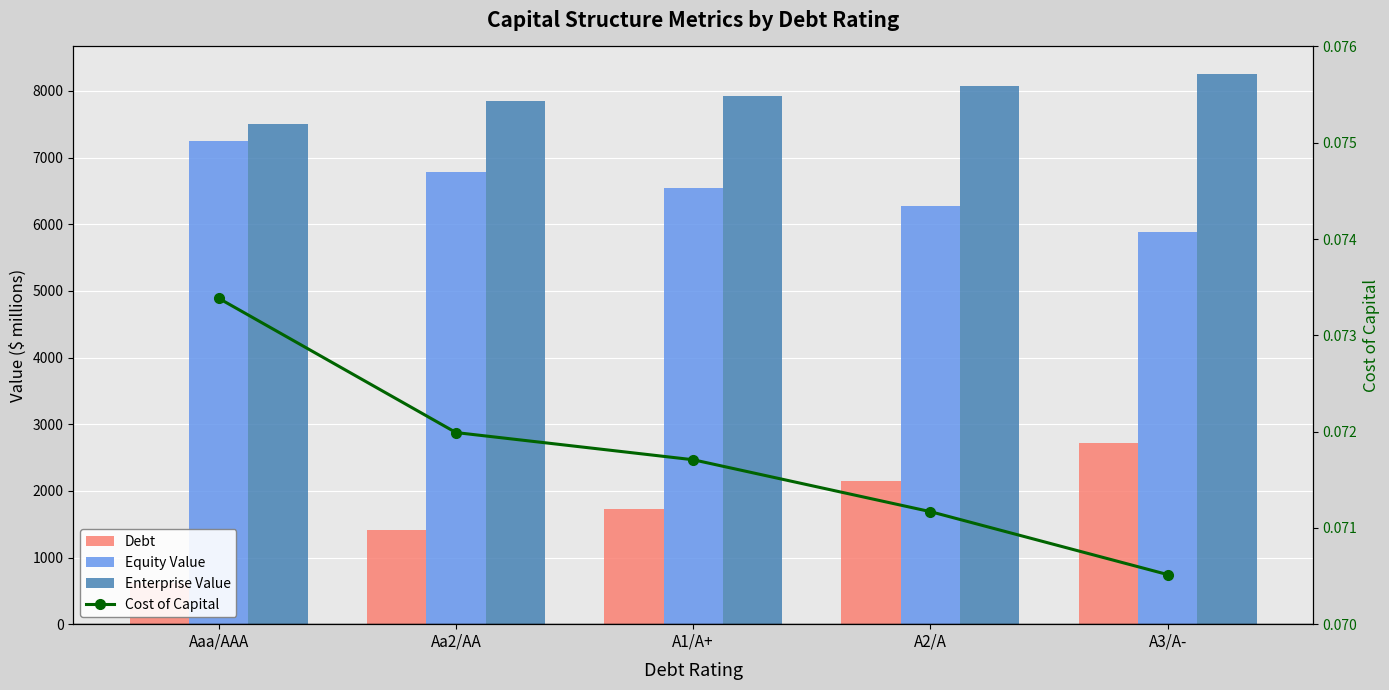

What is the label of the 2nd bar from the left?

Aa2/AA